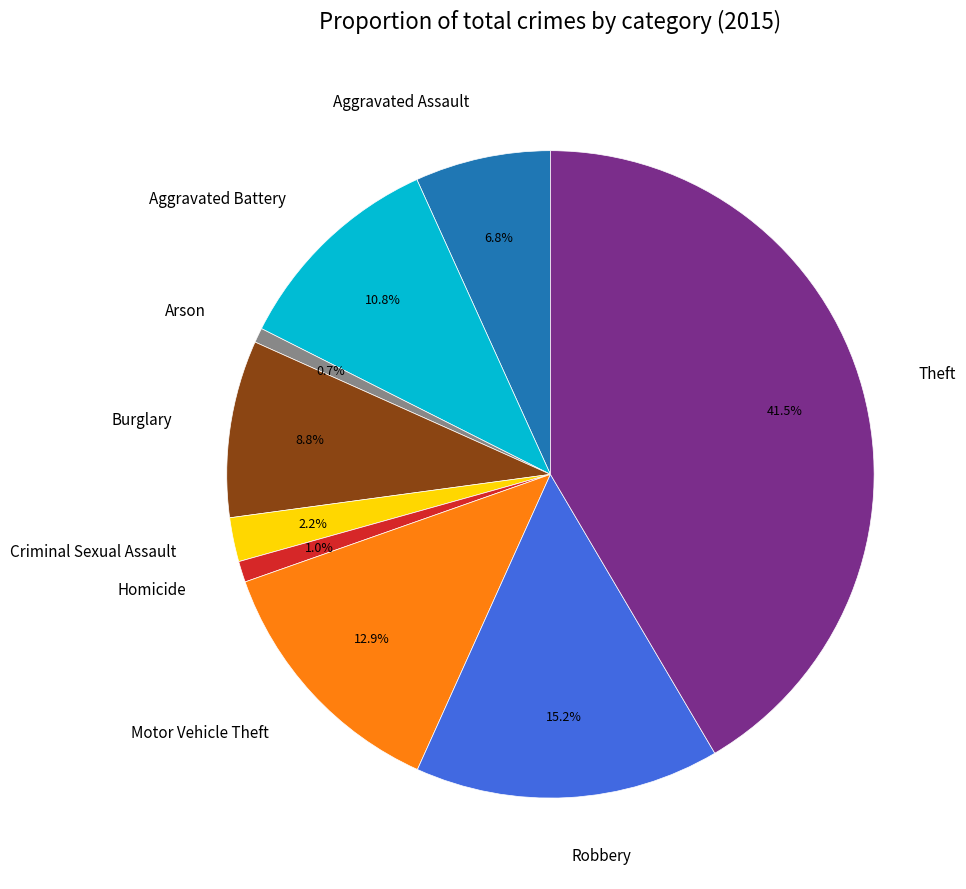

To the nearest percent, what is the difference between the Aggravated Battery and Criminal Sexual Assault slice percentages?

9%